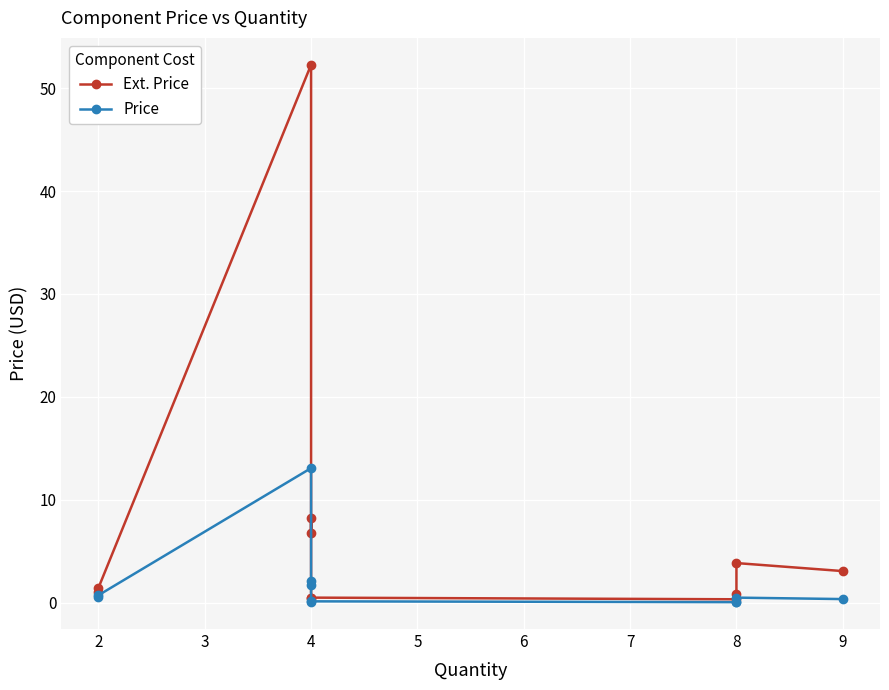

What is the lowest value of the Ext. Price series?

0.3